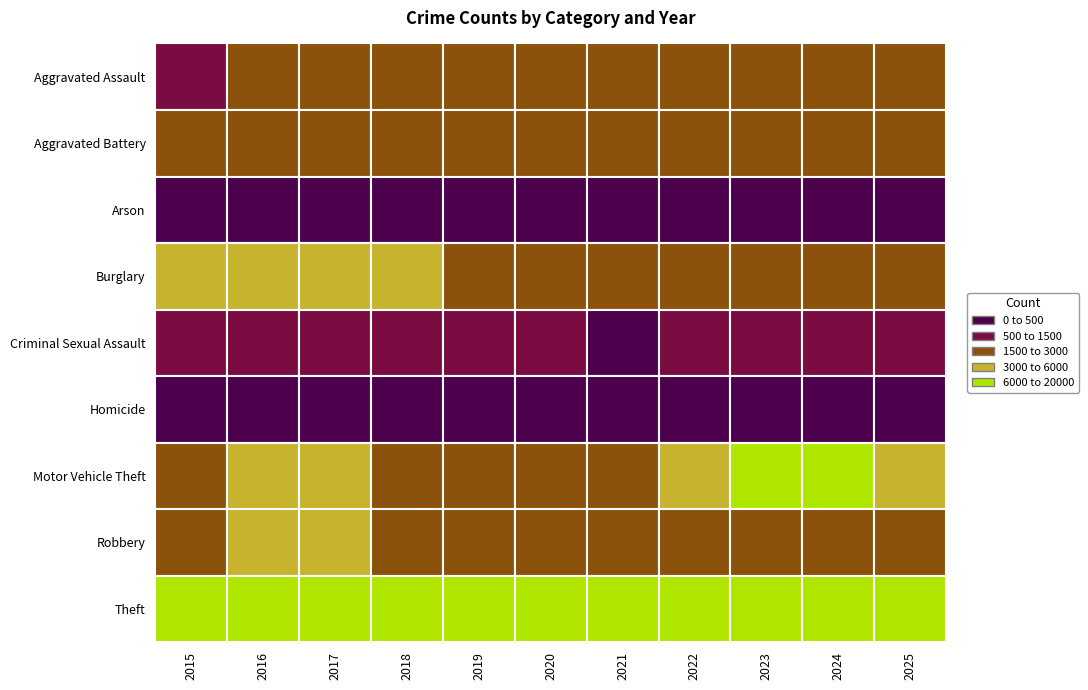

What is the maximum value shown in the chart?

17549